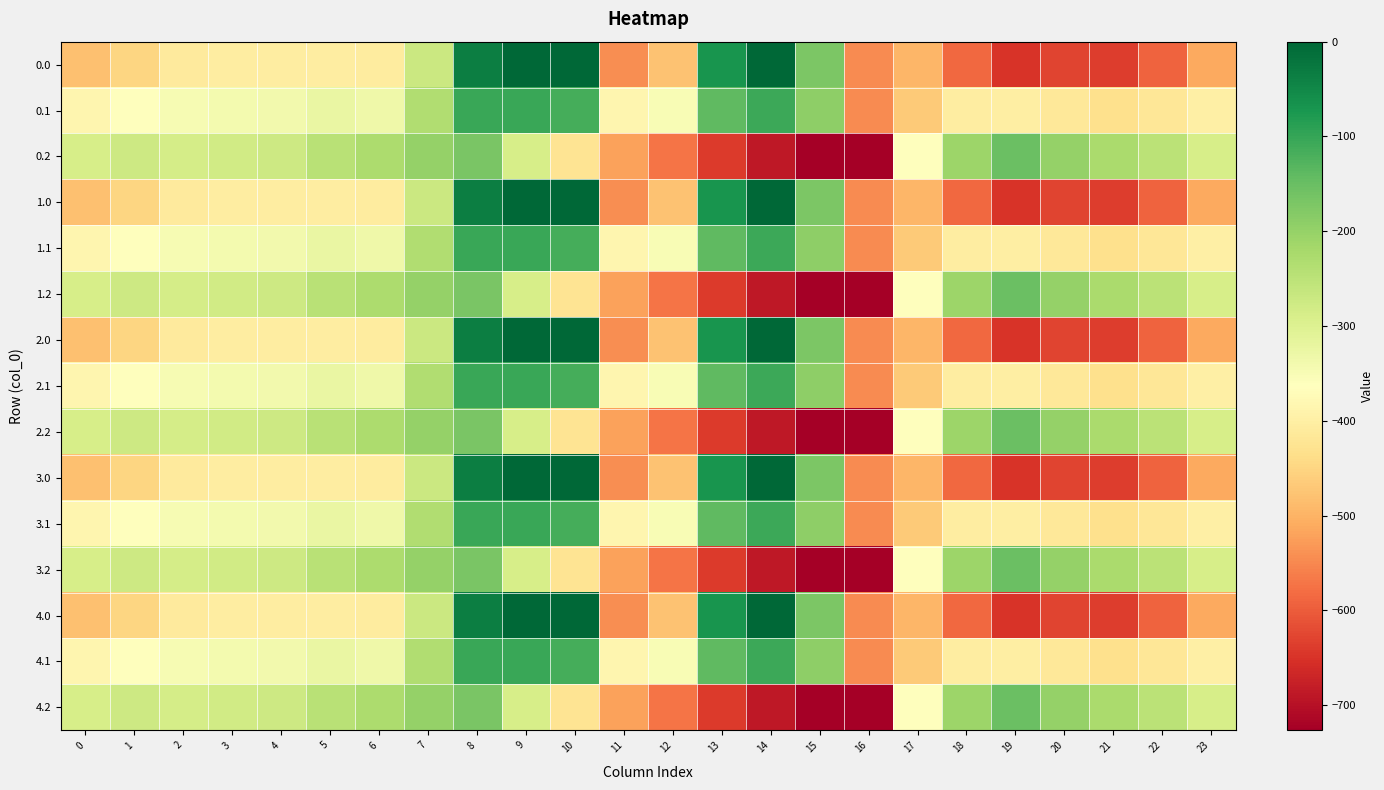

What is the difference between the highest and lowest values at 1?

176.7